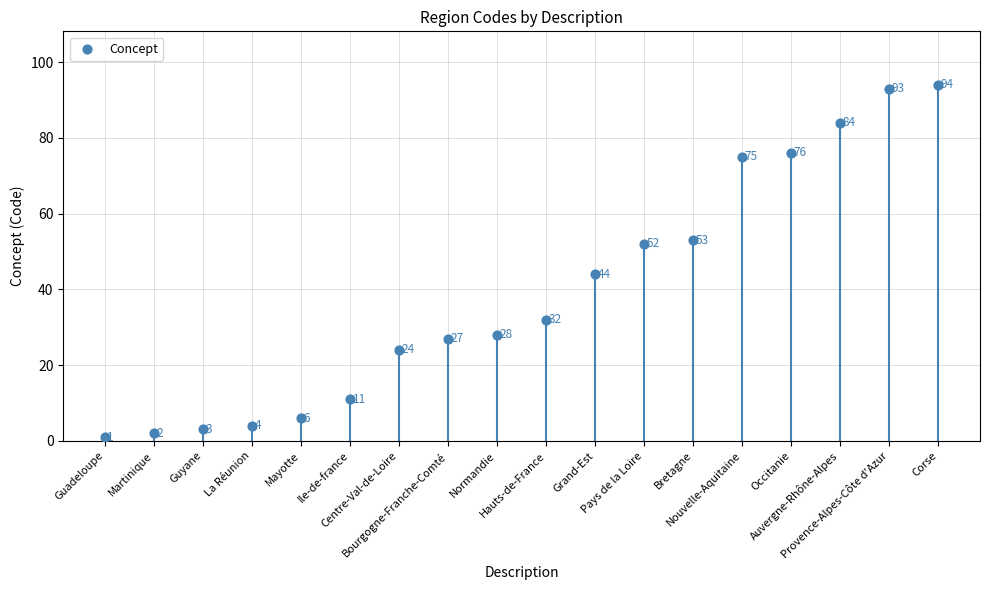

Which has a higher value, La Réunion or Centre-Val-de-Loire?

Centre-Val-de-Loire